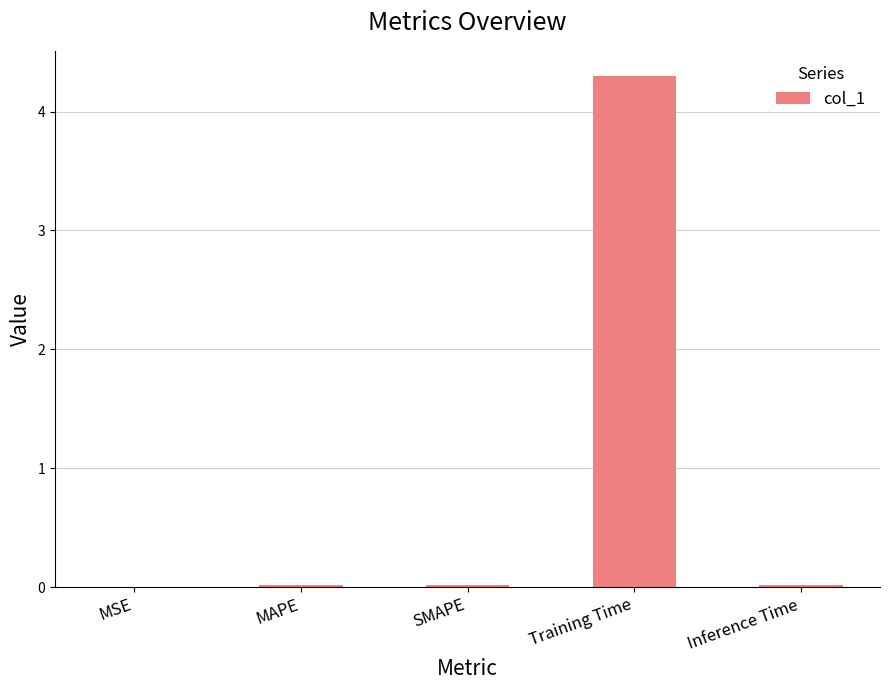

The chart shows a value of 0.0 at MSE. True or false?

True